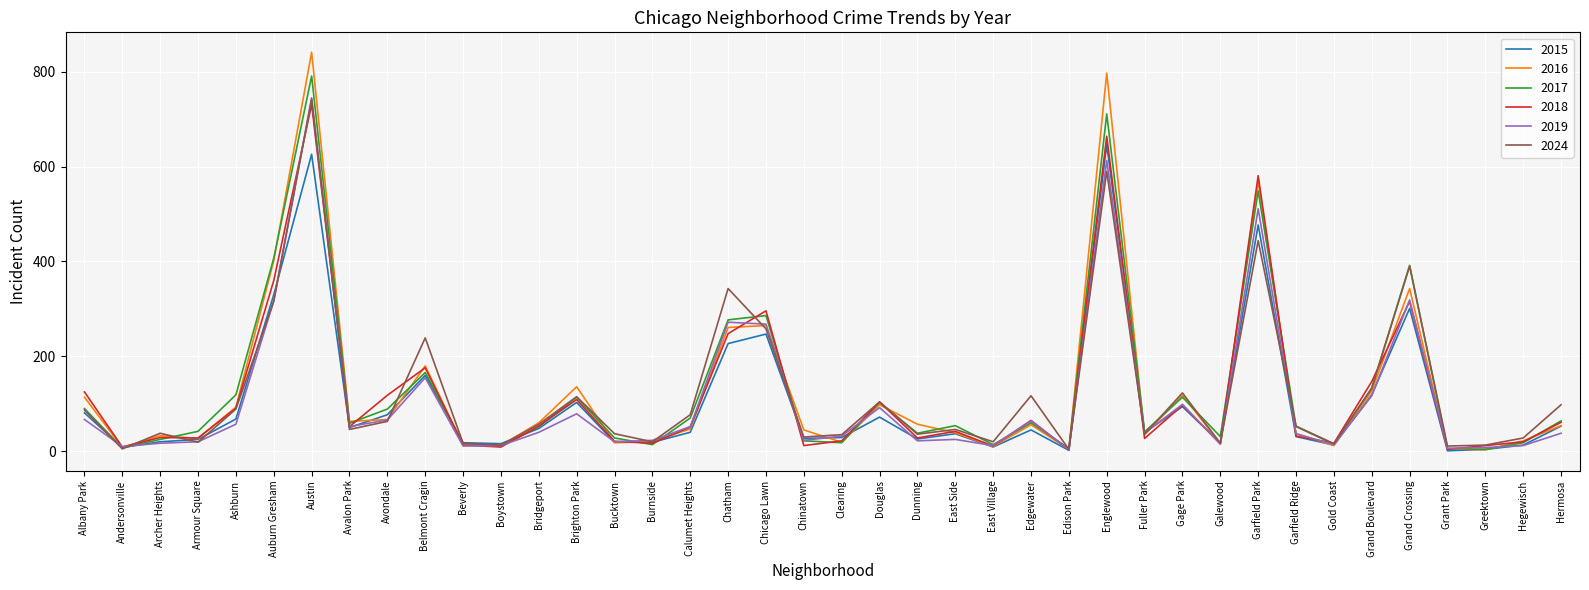

Which series has the largest range (max minus min)?

2016